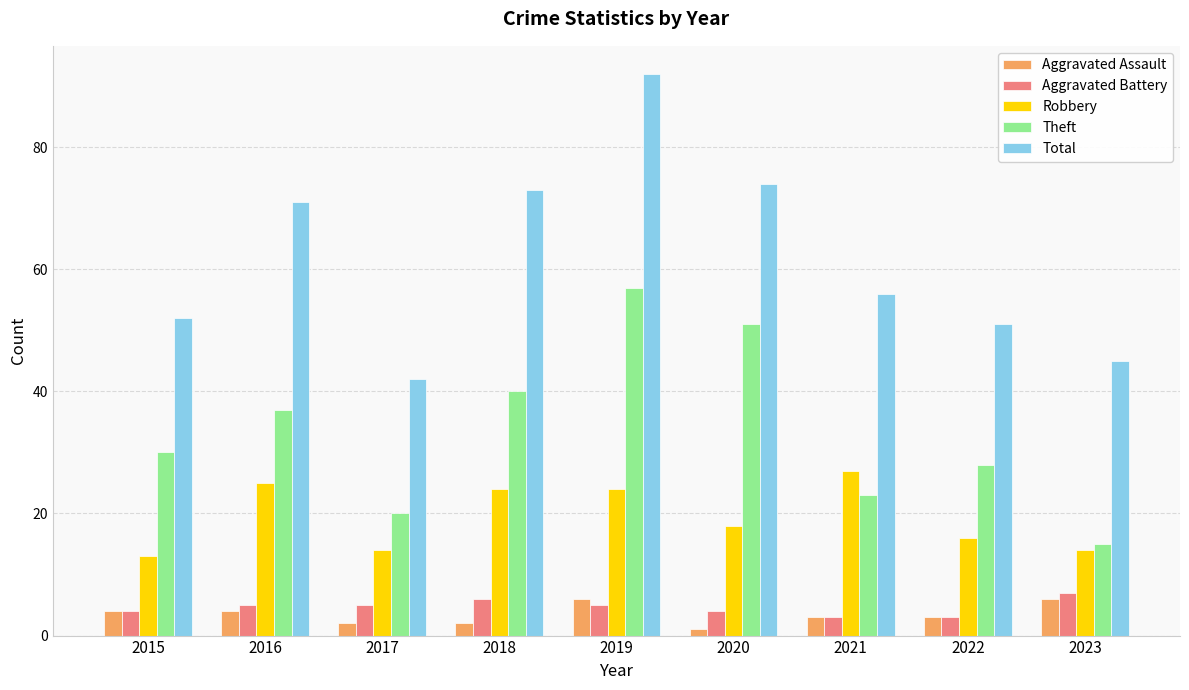

Is it true that Total equals 56 at 2021?

True